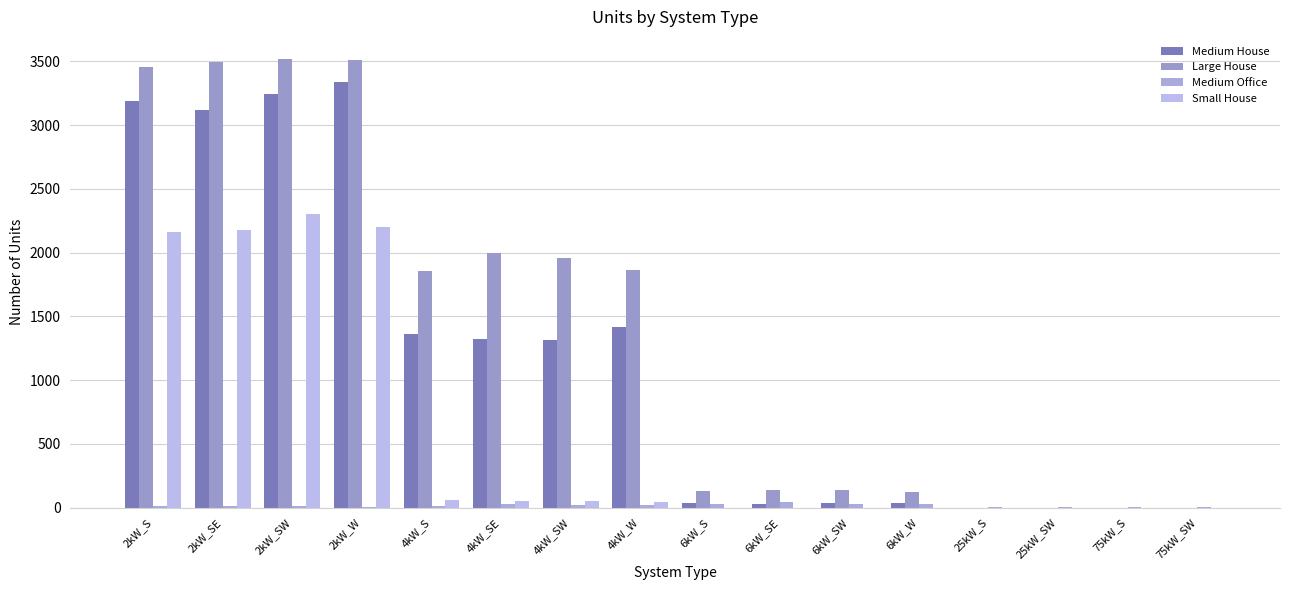

Are the bars horizontal?

No